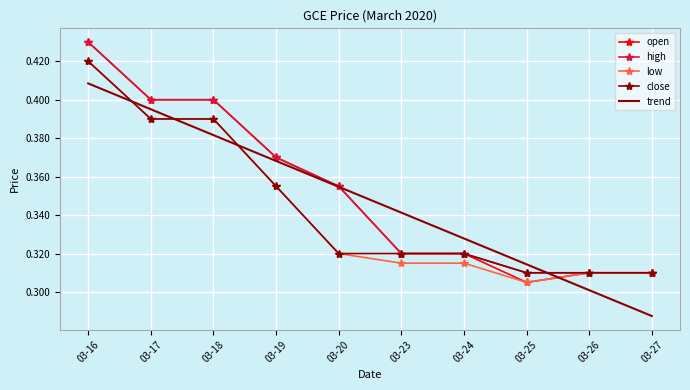

How many intersections are there between trend and close?

4